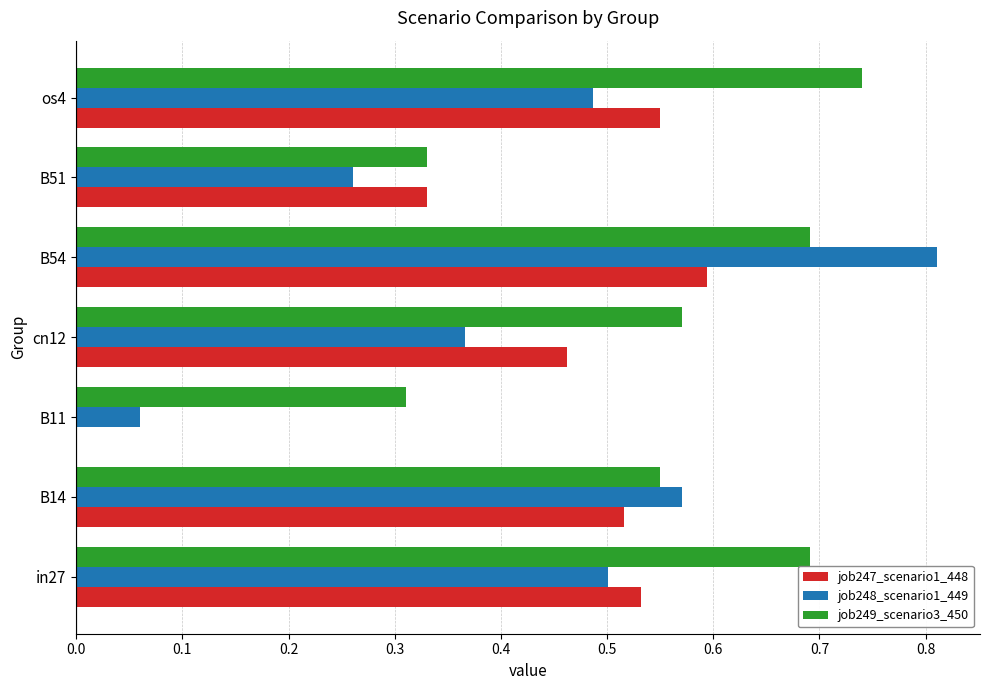

What is the sum of all job248_scenario1_449 values?

3.1